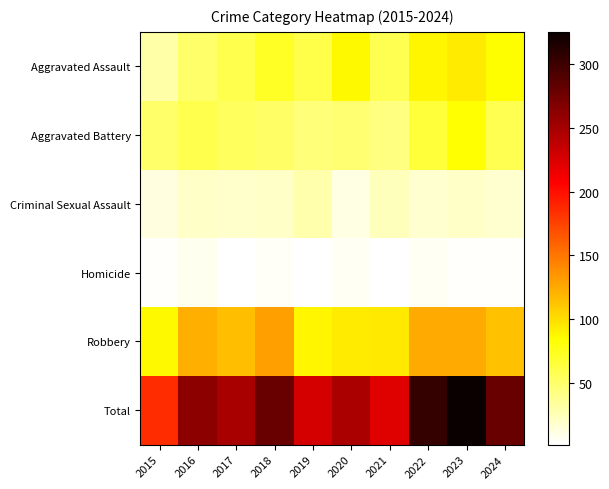

Which series has the largest range (max minus min)?

Total